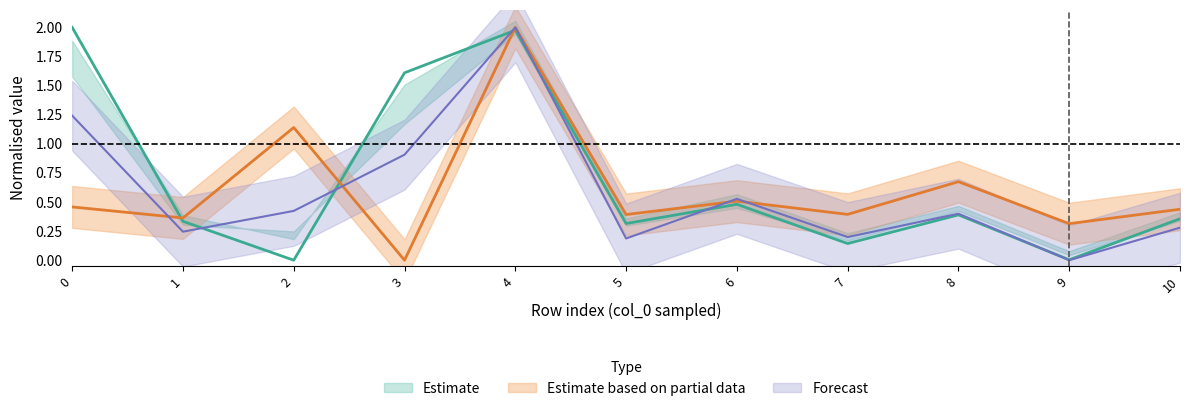

Is it true that col_7 equals 1.2 at 3?

False